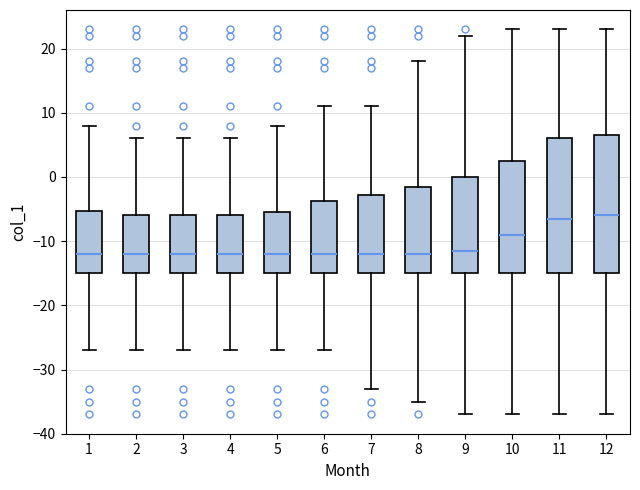

Reading left to right, transcribe this box plot: for each box, give where its median line is, the range the box spans, and where its two whiskers end, as read against the y-axis. The values are not printed on the chart, so give them approximately, as read against the axis.

1: median -12, box -15 to -5, whiskers -27 to 8
2: median -12, box -15 to -6, whiskers -27 to 6
3: median -12, box -15 to -6, whiskers -27 to 6
4: median -12, box -15 to -6, whiskers -27 to 6
5: median -12, box -15 to -5, whiskers -27 to 8
6: median -12, box -15 to -4, whiskers -27 to 11
7: median -12, box -15 to -3, whiskers -33 to 11
8: median -12, box -15 to -1, whiskers -35 to 18
9: median -11, box -15 to 0, whiskers -37 to 22
10: median -9, box -15 to 3, whiskers -37 to 23
11: median -6, box -15 to 6, whiskers -37 to 23
12: median -6, box -15 to 7, whiskers -37 to 23